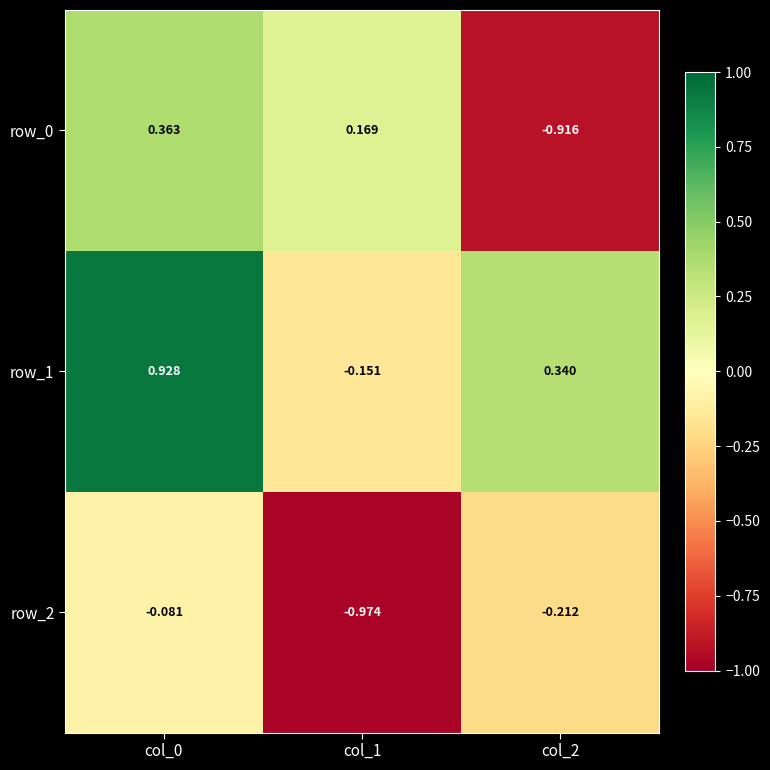

At which category is the sum across all series the highest?

col_0